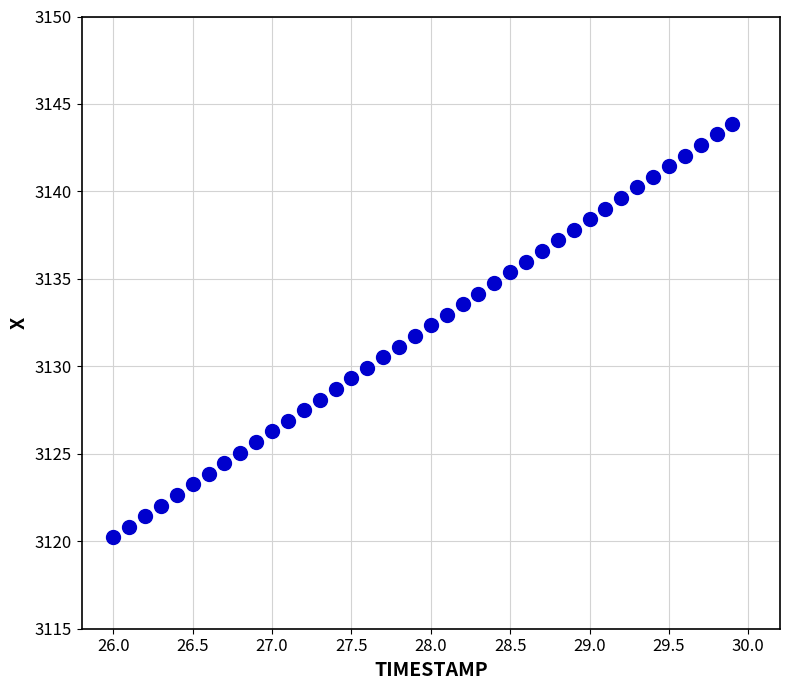

What is the range of X values (max minus min)?

3.9